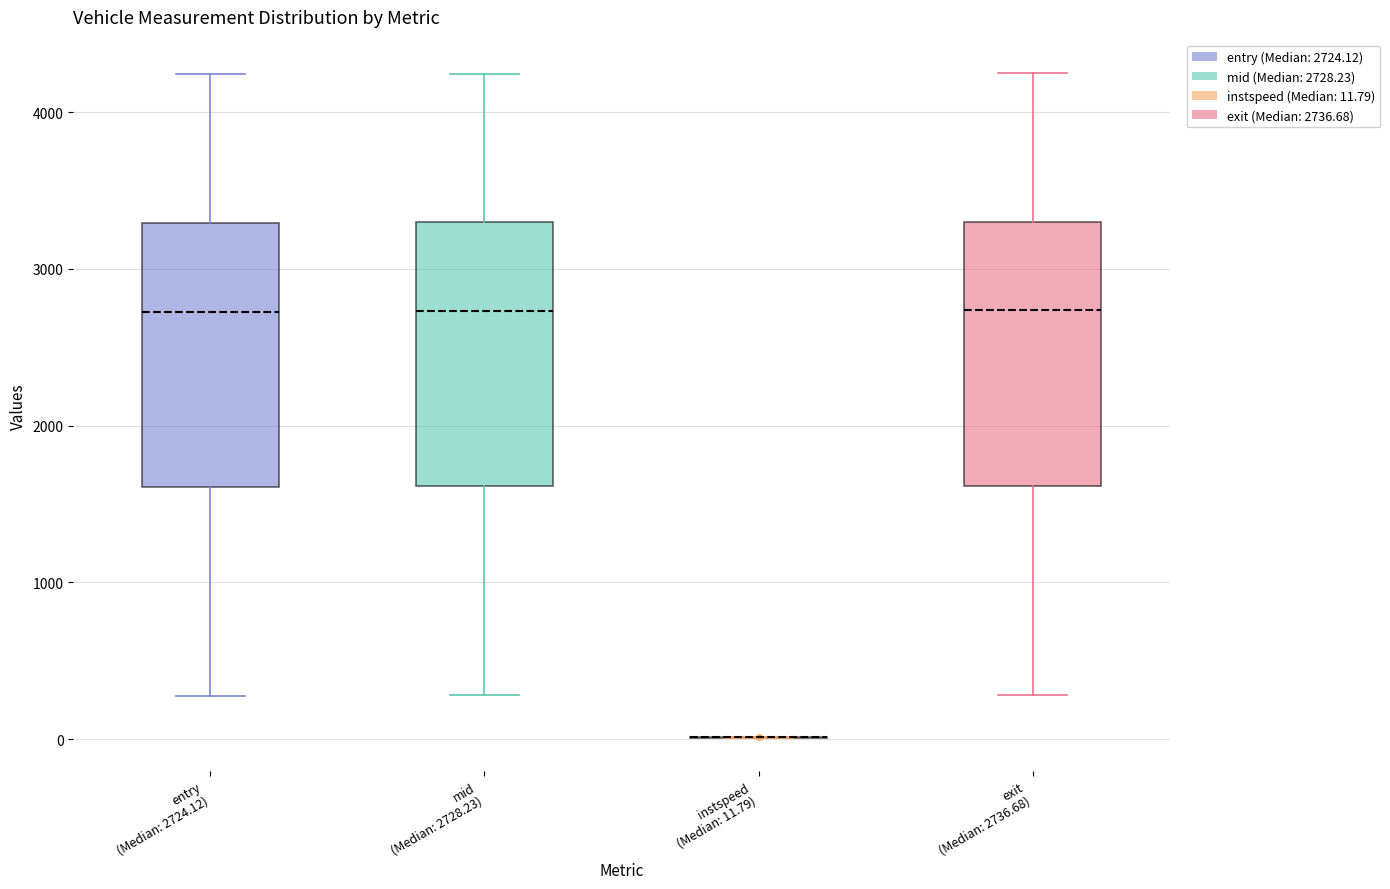

Reading left to right, transcribe this box plot: for each box, give where its median line is, the range the box spans, and where its two whiskers end, as read against the y-axis. The values are not printed on the chart, so give them approximately, as read against the axis.

entry (Median: 2724.12): median 2700, box 1600 to 3300, whiskers 300 to 4200
mid (Median: 2728.23): median 2700, box 1600 to 3300, whiskers 300 to 4200
instspeed (Median: 11.79): box collapsed to a line at 0, whiskers 0 to 0
exit (Median: 2736.68): median 2700, box 1600 to 3300, whiskers 300 to 4200